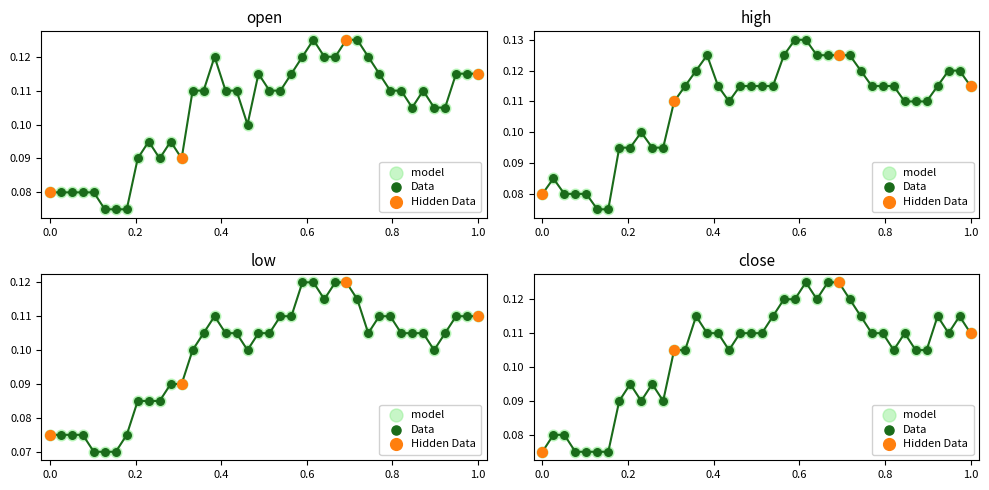

Which series has the largest total across all categories?

high